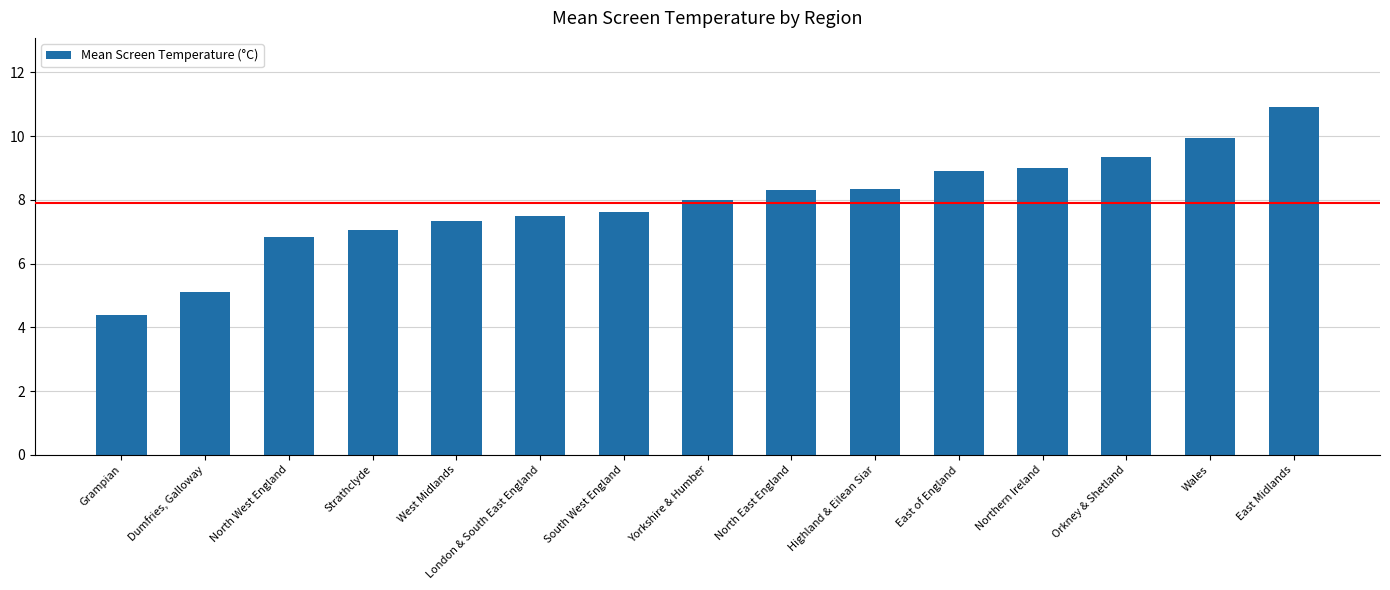

What is the minimum value shown in the chart?

4.4